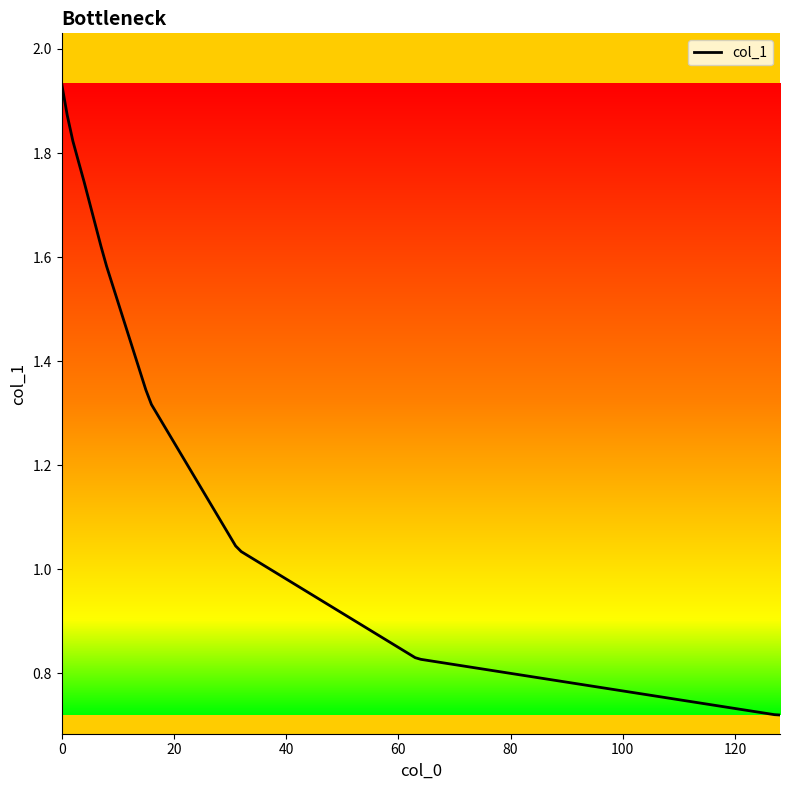

Does the chart display data point markers on the line(s)?

No